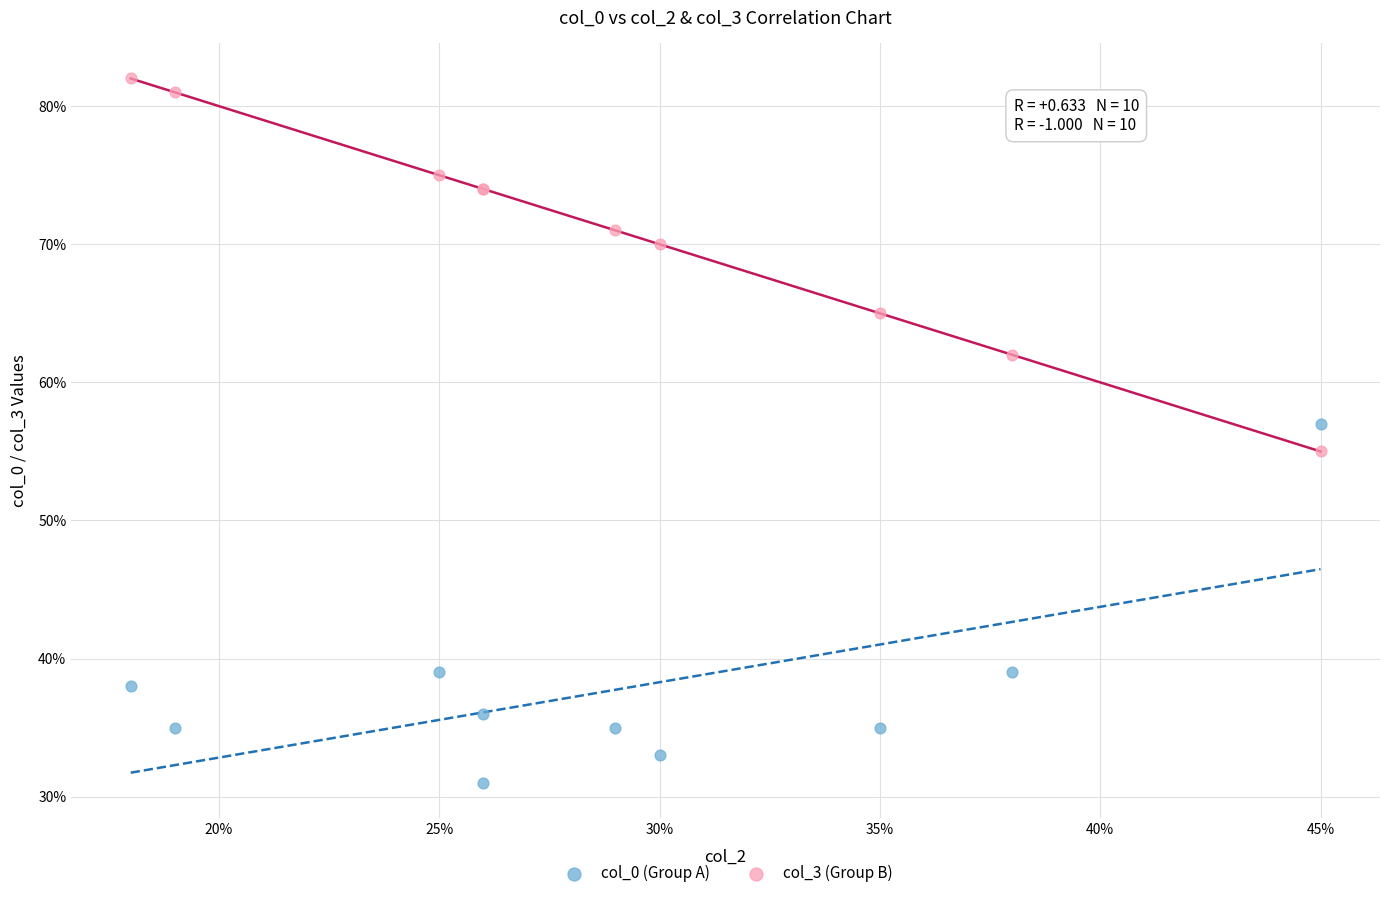

In the col_3 (Group B) series, what Y value is closest to 68?

70